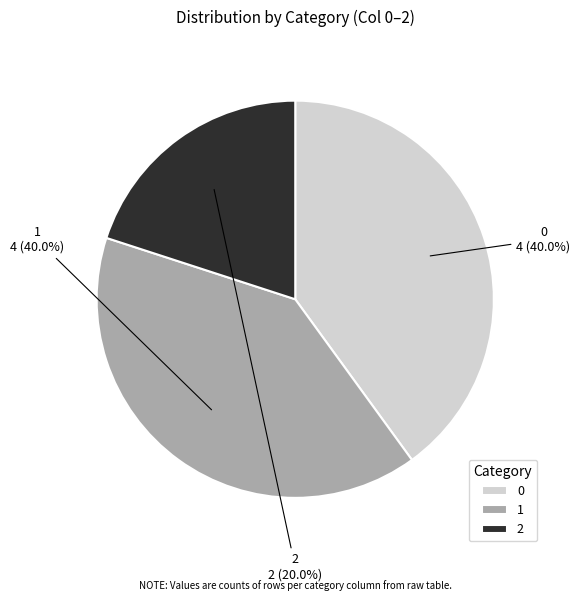

Approximately how many times larger is the value at 2 compared to 1?

0.5